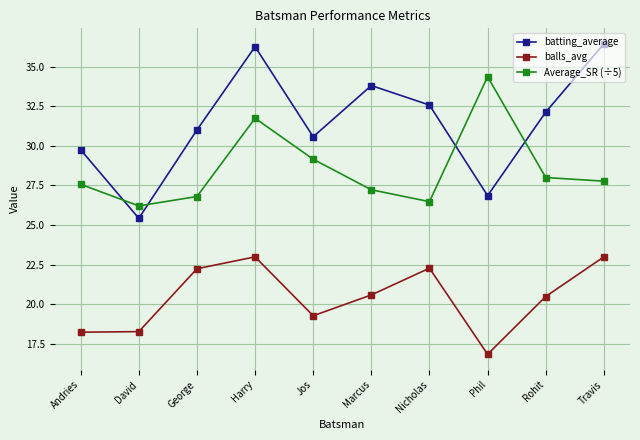

The Average_SR (÷5) series shows 37.7 at David. True or false?

False